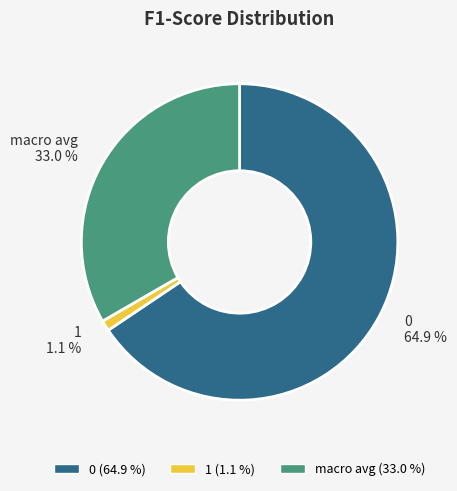

To the nearest percent, what percentage of the pie is macro avg?

33%